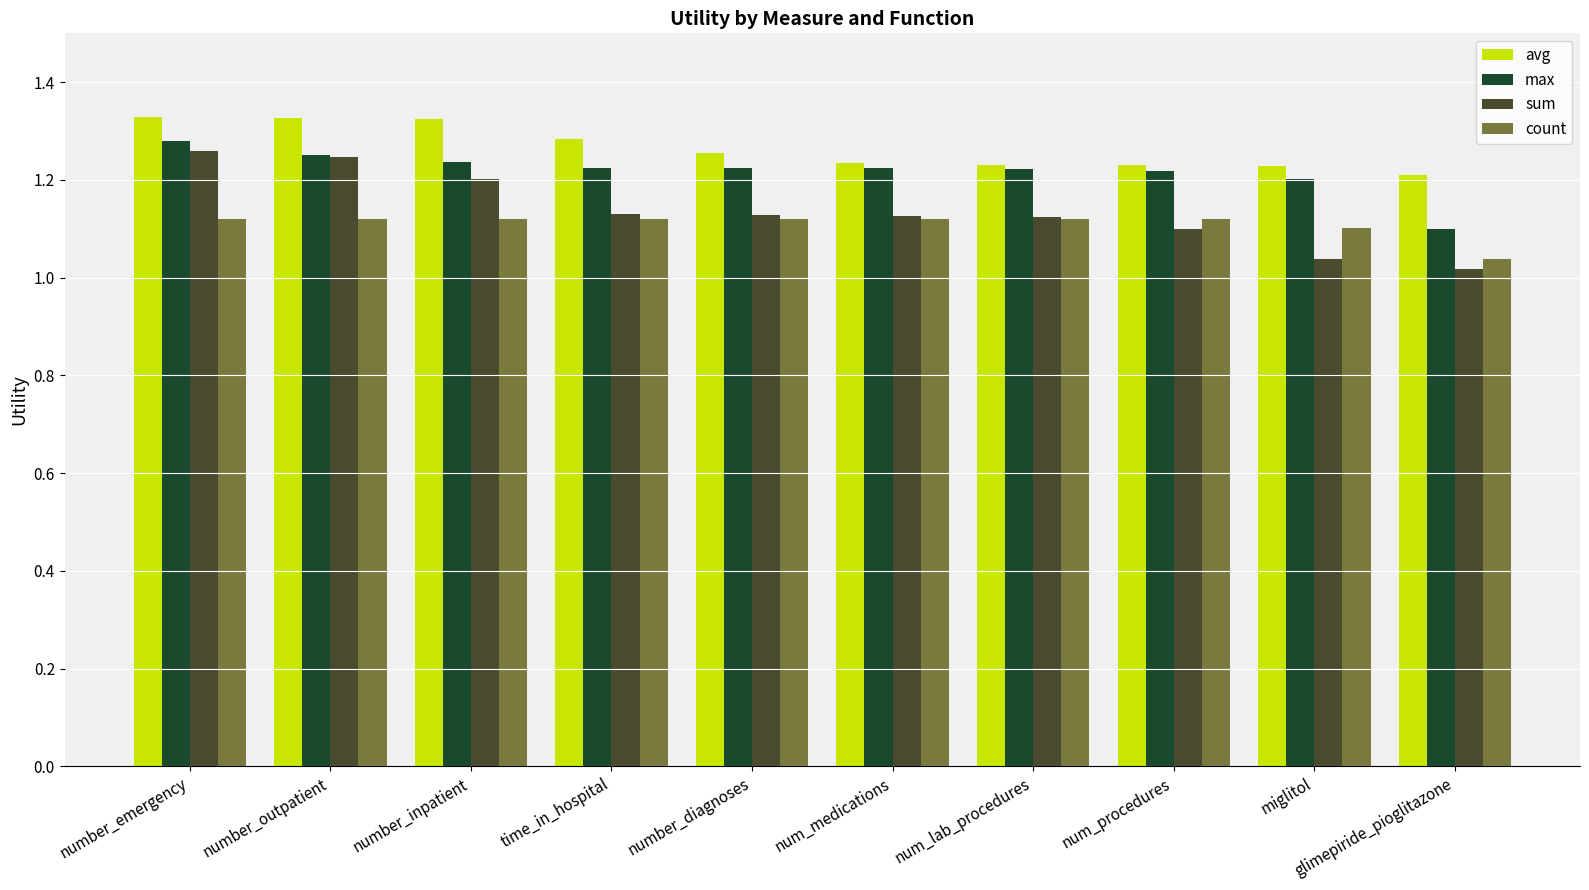

What position from the right is number_inpatient?

8